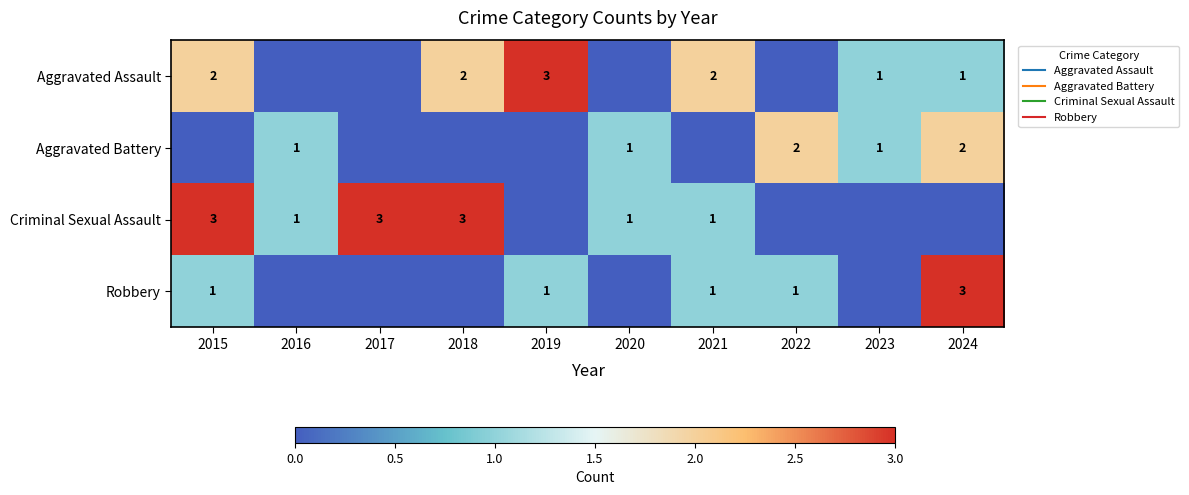

The Aggravated Battery series shows 3 at 2022. True or false?

False